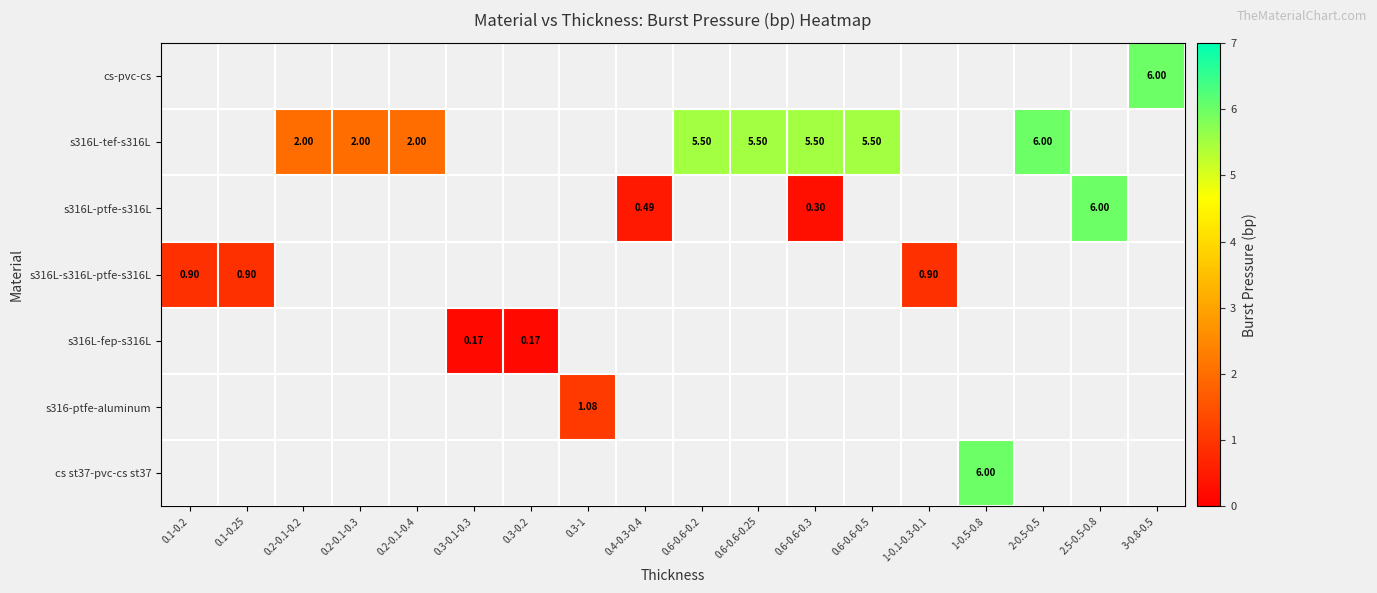

Count the number of data series in this chart.

7